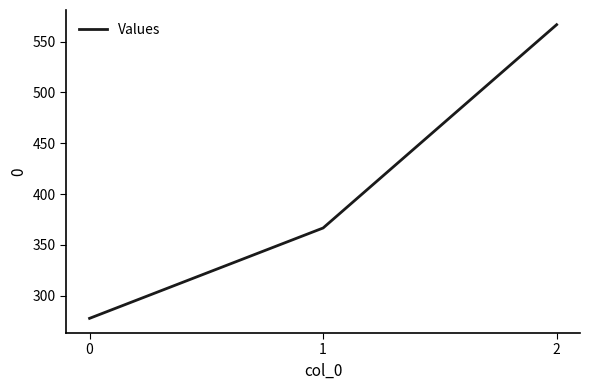

What is the change in value from 1 to 2?

+200.0